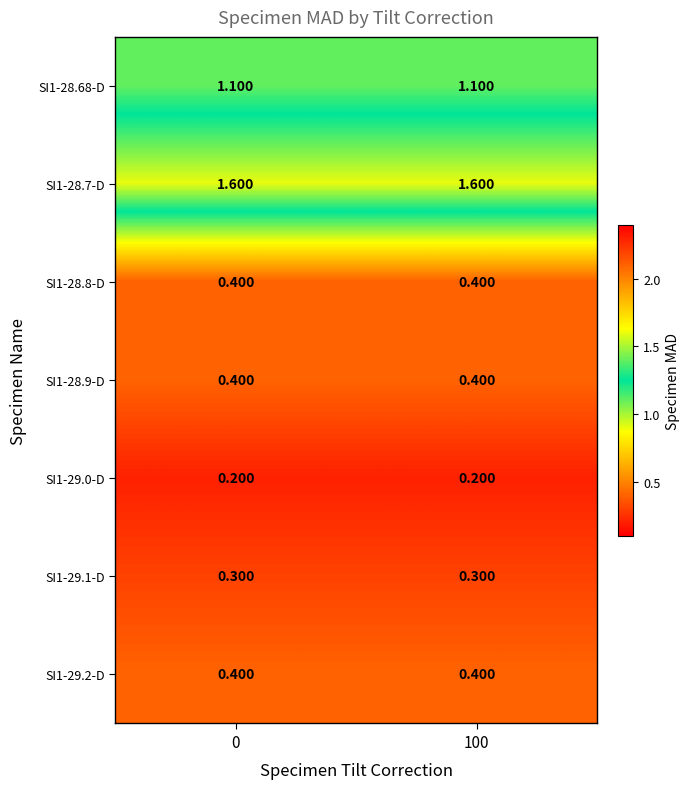

Is the value of SI1-28.68-D at 100 greater than the value of SI1-29.1-D at 0?

Yes